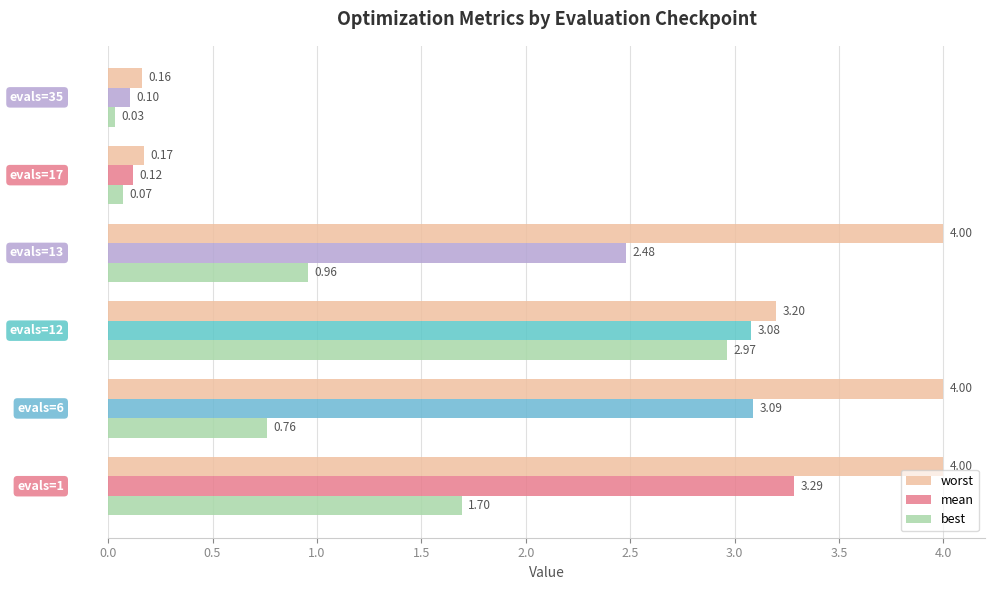

List the series in order of their peak value, lowest first.

best, mean, worst